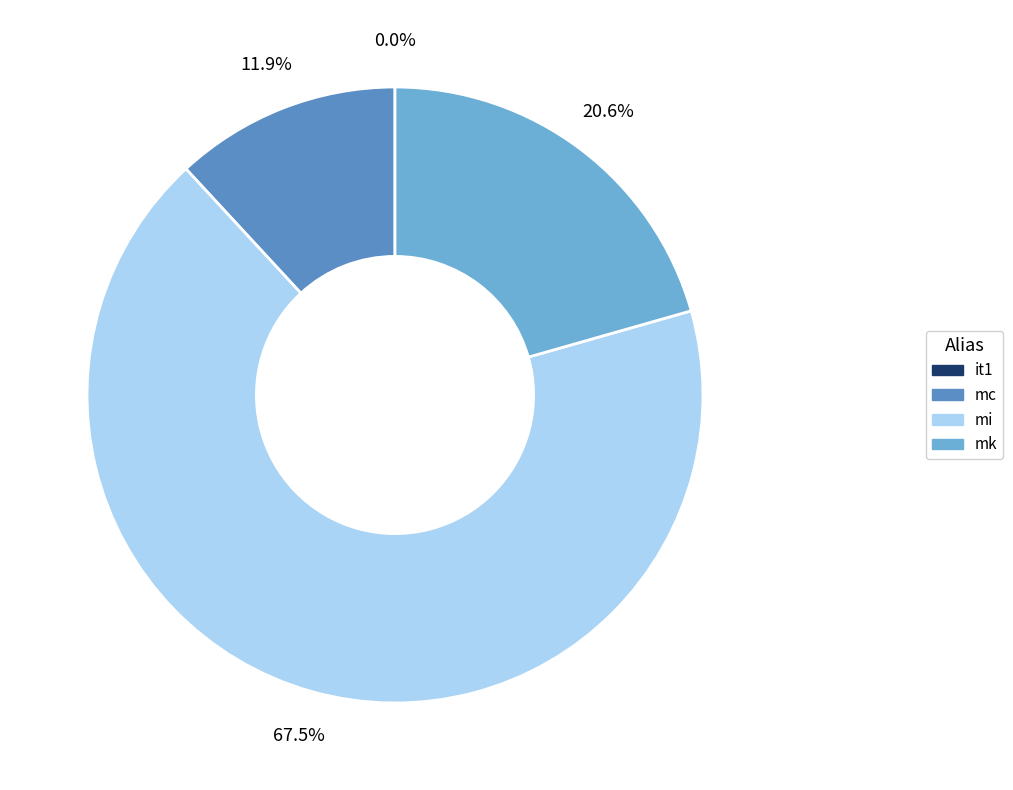

What is the largest slice in the pie chart?

mi